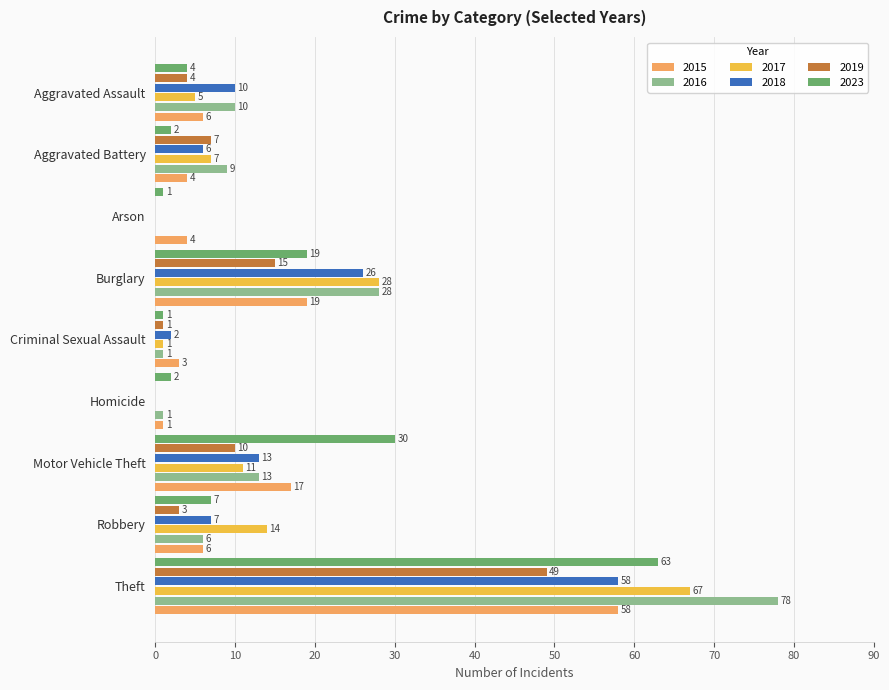

The 2017 series shows 27 at Theft. True or false?

False